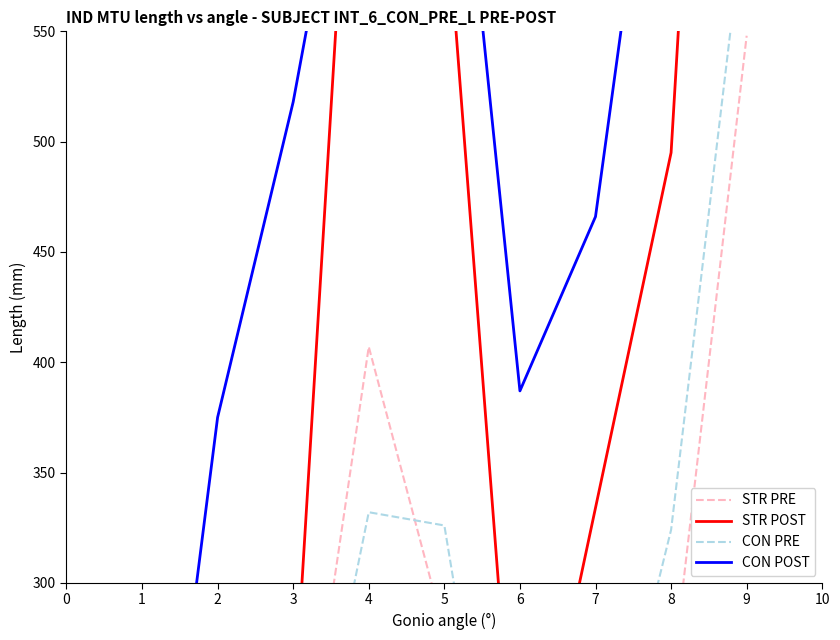

Which has a higher value, 1 or 2?

2